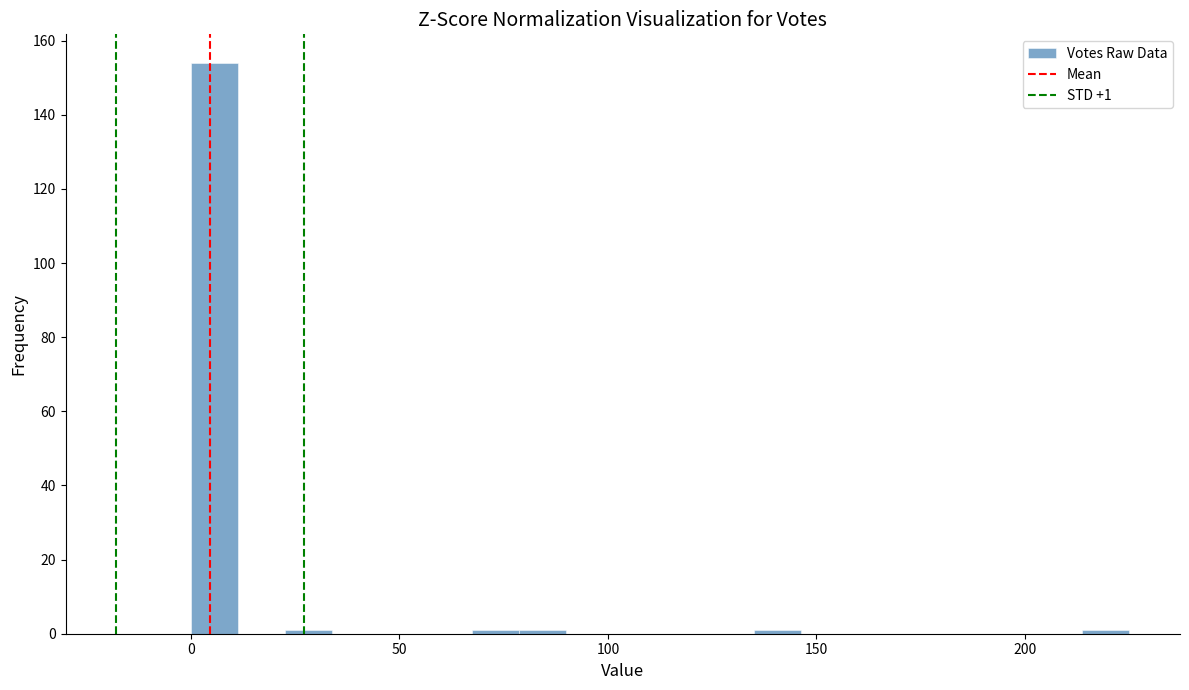

Read against the x-axis, roughly where is the centre of the tallest bar?

5